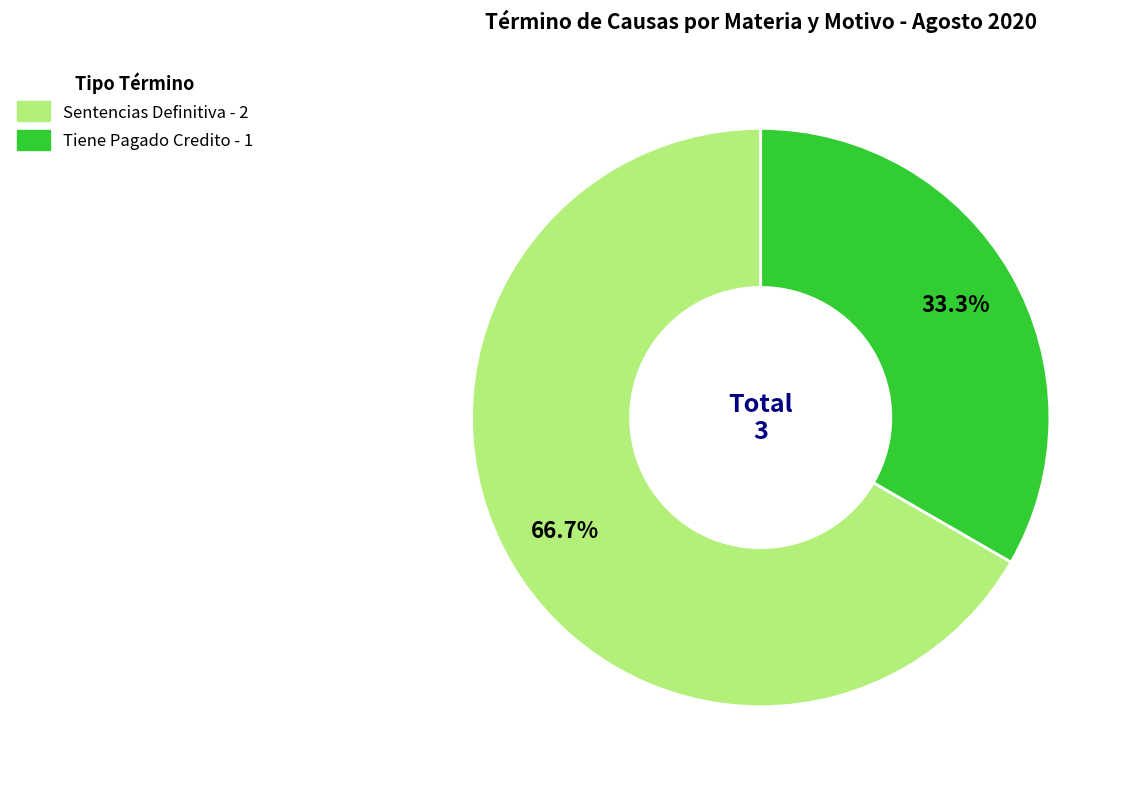

Is there any slice that represents more than half of the pie?

Yes